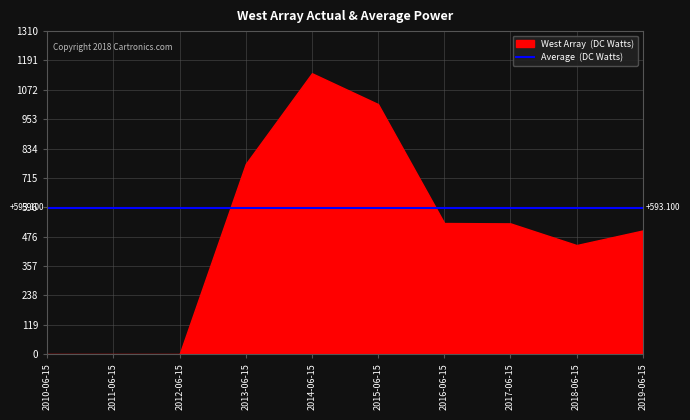

The chart shows a value of 265.8 at 2019-06-15. True or false?

False